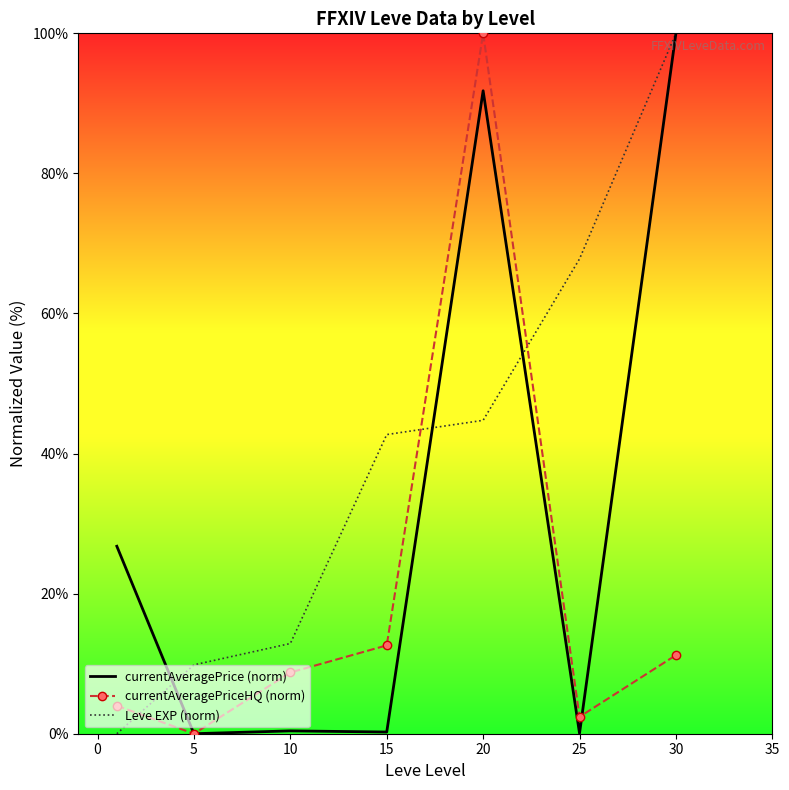

Which series has the largest total across all categories?

Leve EXP (norm)